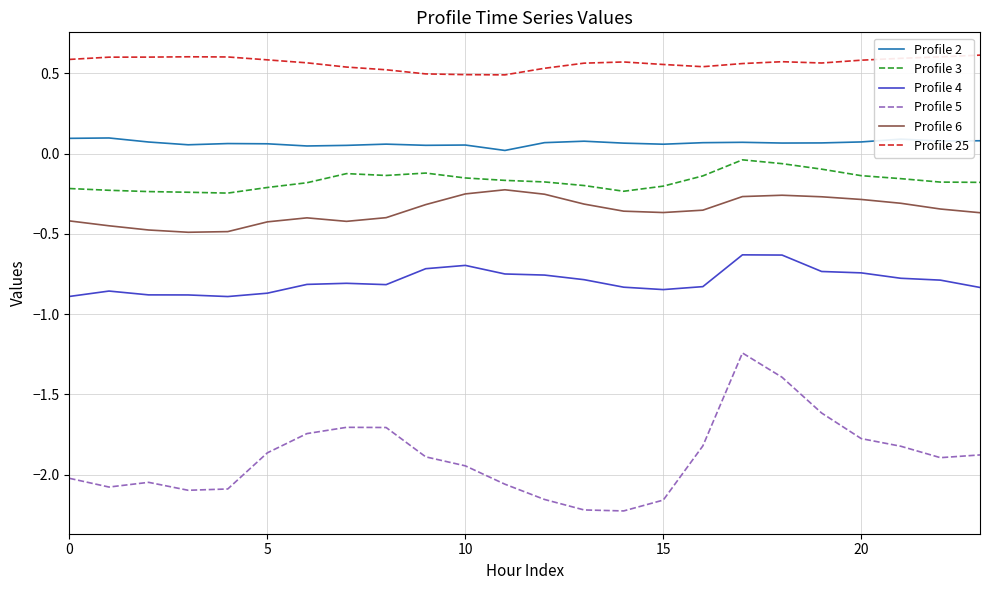

True or false: Profile 5 and Profile 6 intersect in this chart.

False